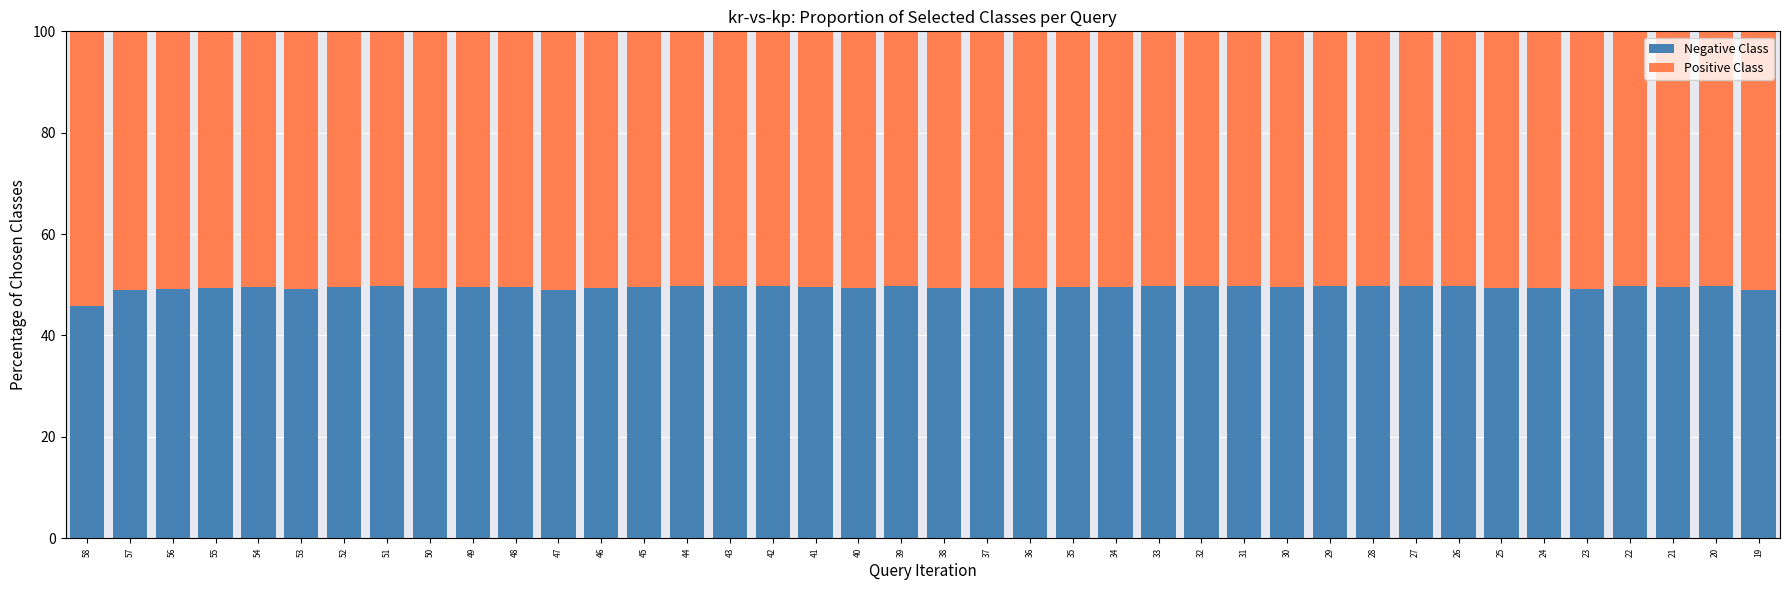

Is it true that Negative Class equals 49.7 at 28?

True